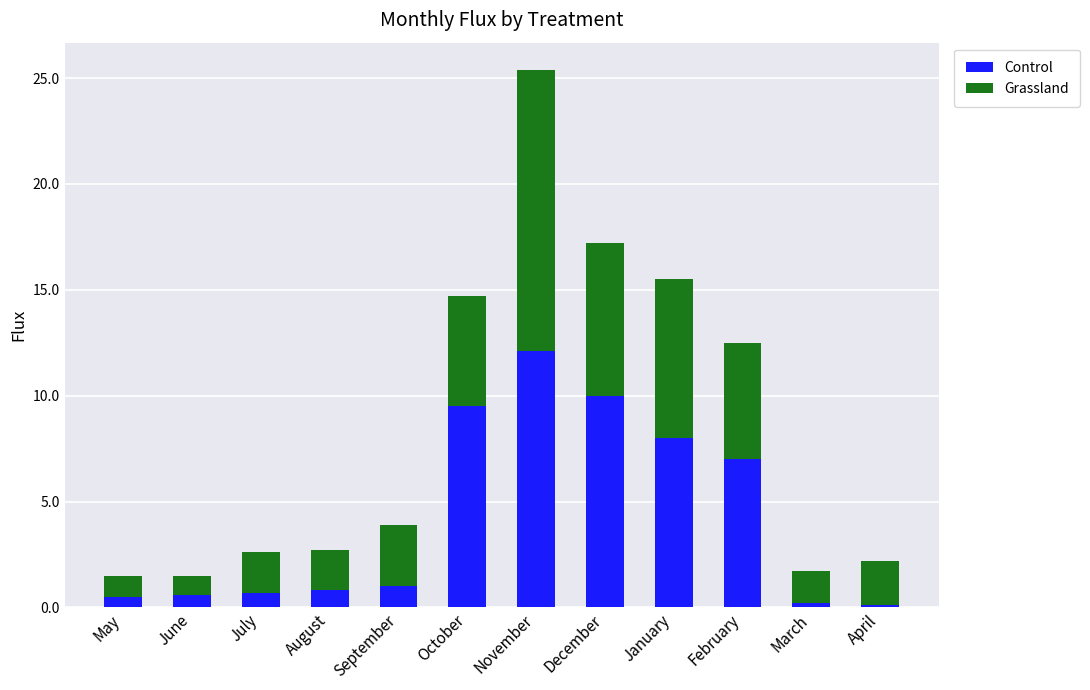

True or false: Control has a value of 3.4 at January.

False